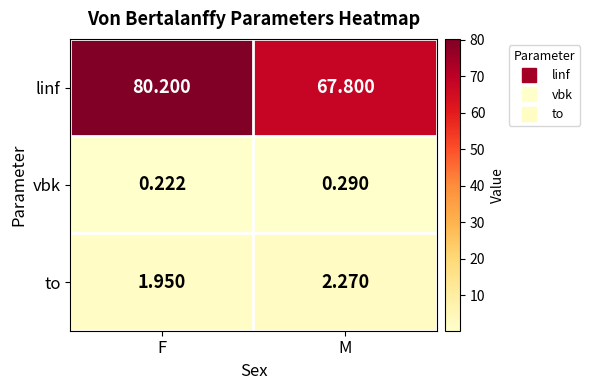

Which series has the largest range (max minus min)?

linf